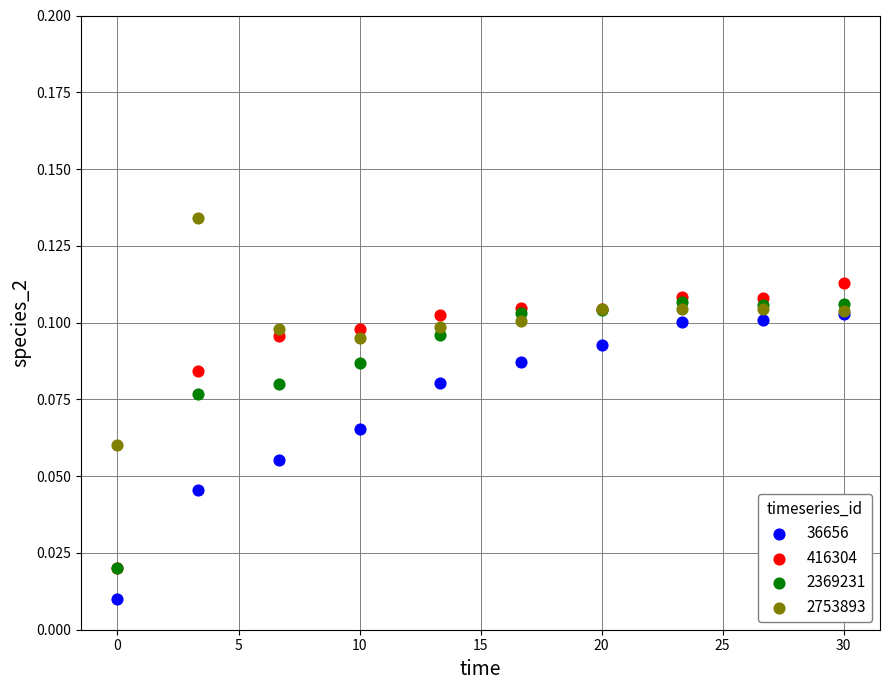

Which series contains the highest Y value?

2753893